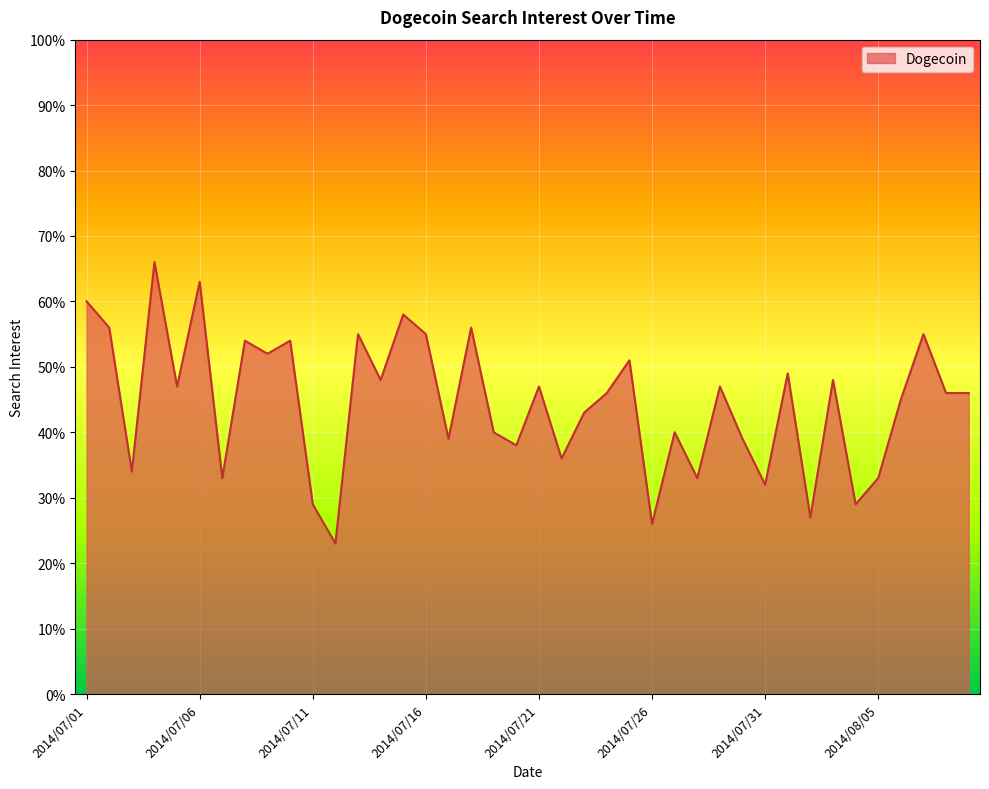

What is the difference between the maximum and minimum values?

43